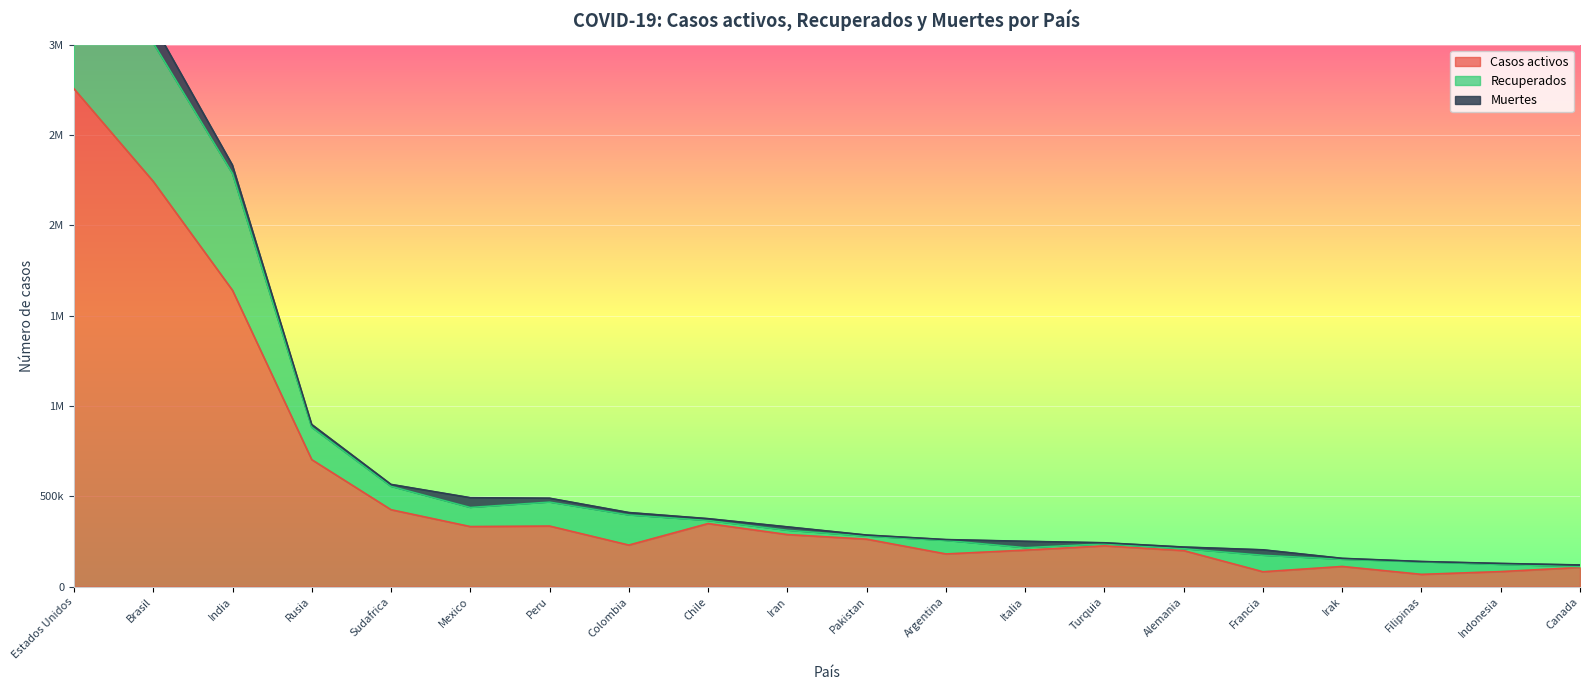

How many data points in Muertes are above 13475?

9